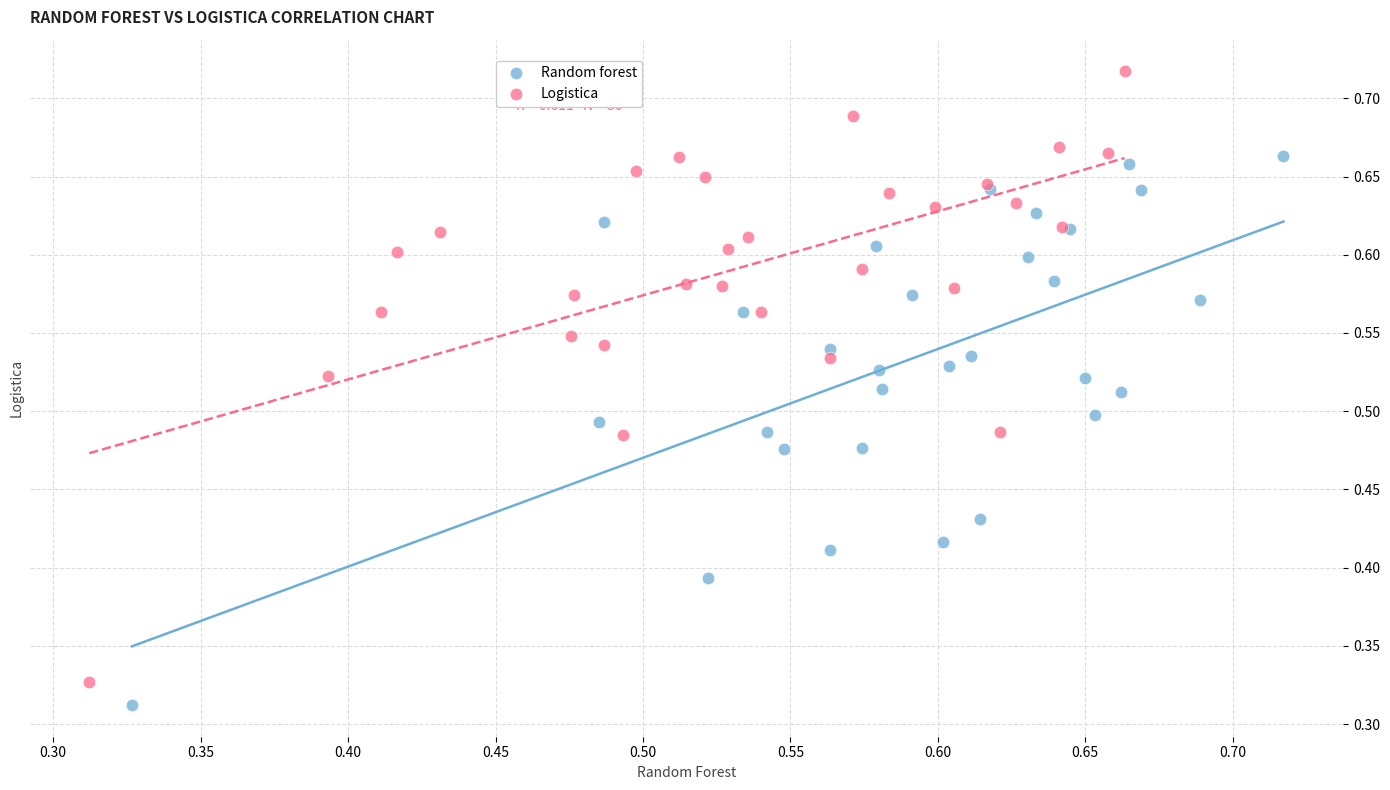

Which series has the largest Y range (max minus min)?

Logistica